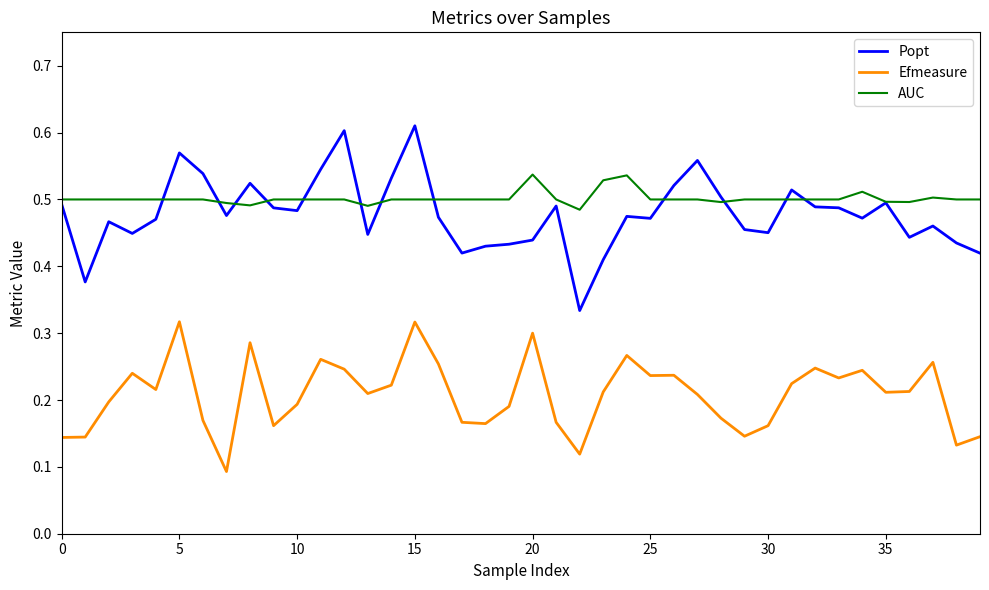

How many categories are shown in the chart?

40